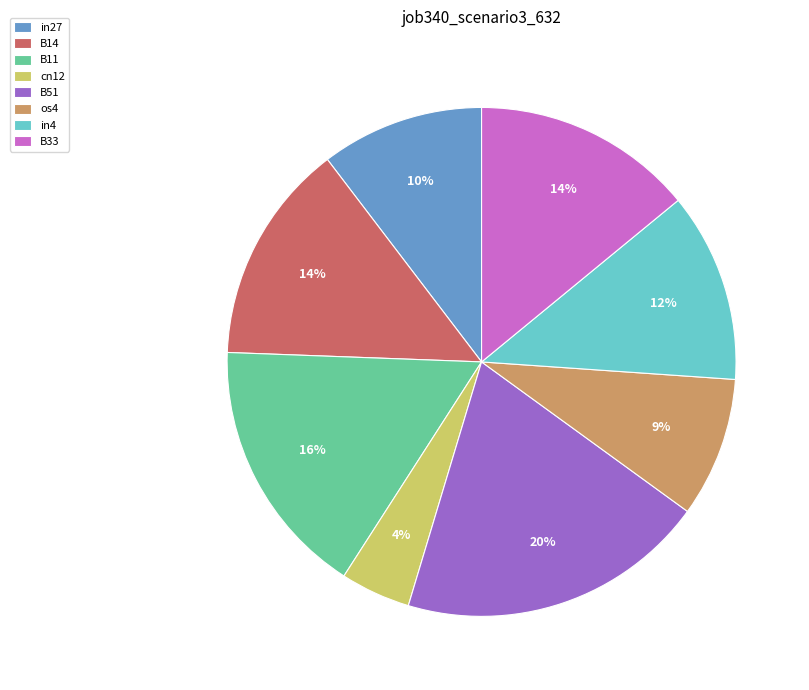

What percentage is the os4 slice, to the nearest percent?

9%